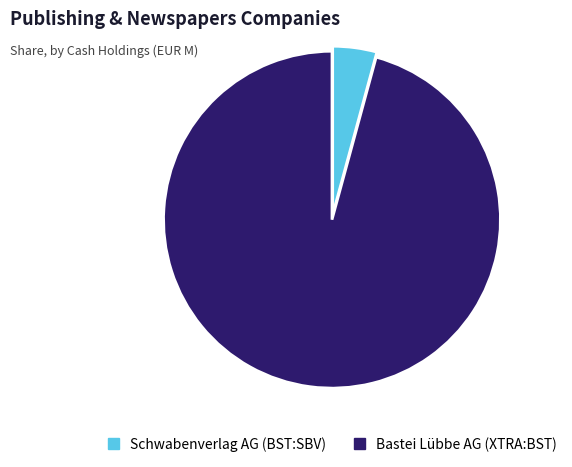

Which has a higher value, Schwabenverlag AG (BST:SBV) or Bastei Lübbe AG (XTRA:BST)?

Bastei Lübbe AG (XTRA:BST)